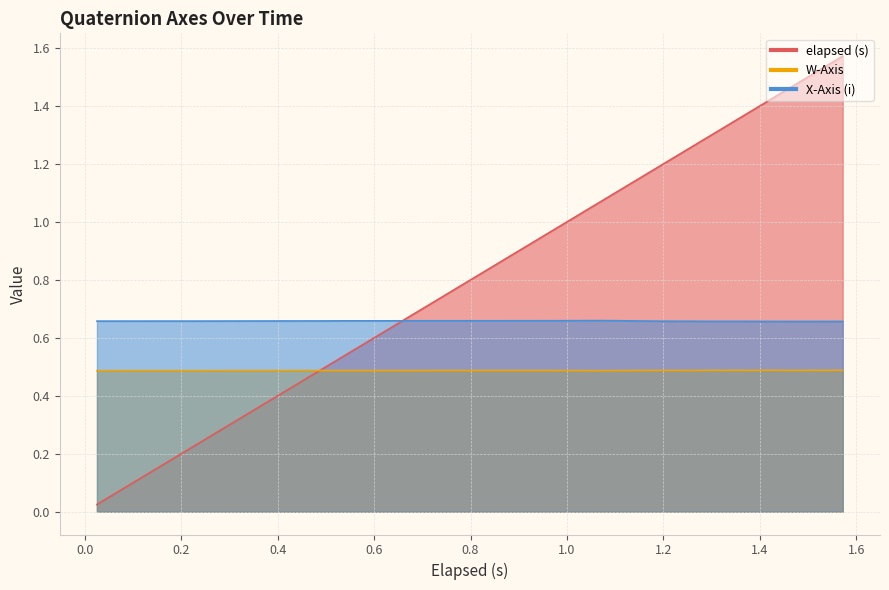

True or false: elapsed (s) and X-Axis (i) cross at least once.

True